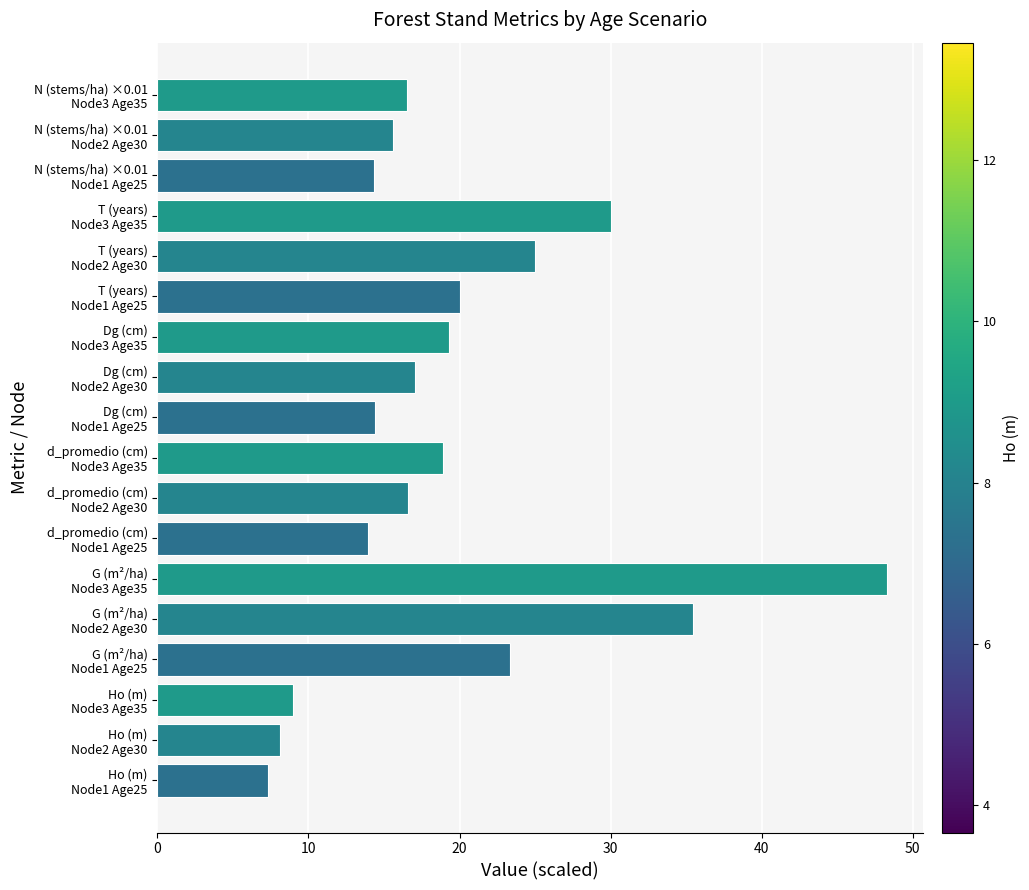

What is the smallest value displayed?

7.3